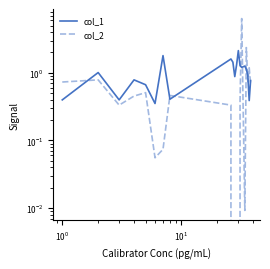

Is this an area chart (filled region under the line)?

No